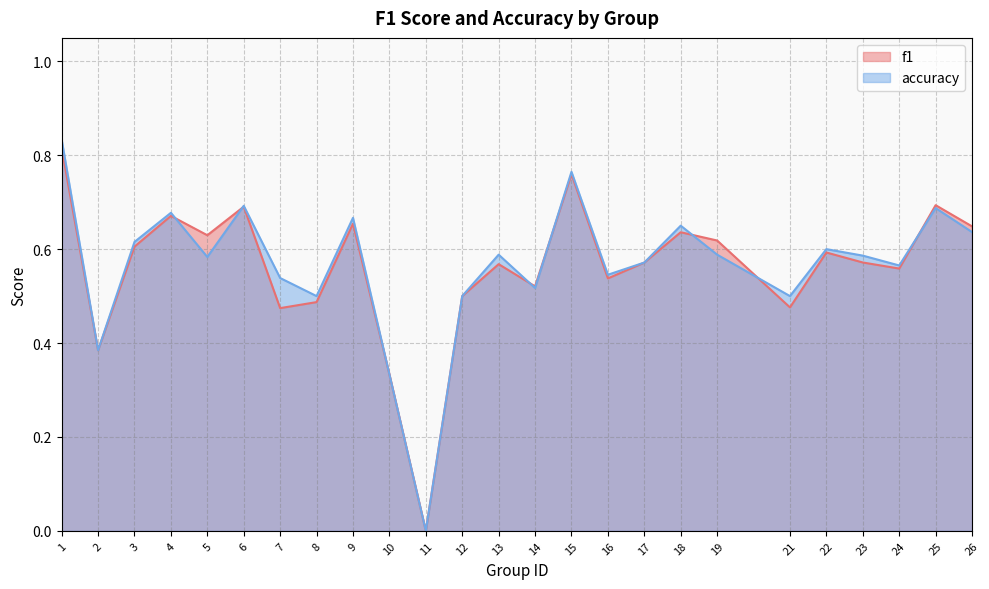

Reading left to right, transcribe all the data shown in this chart.

f1: 0.8	0.4	0.6	0.7	0.6	0.7	0.5	0.5	0.7	0.3	0.0	0.5	0.6	0.5	0.8	0.5	0.6	0.6	0.6	0.5	0.6	0.6	0.6	0.7	0.6
accuracy: 0.8	0.4	0.6	0.7	0.6	0.7	0.5	0.5	0.7	0.3	0.0	0.5	0.6	0.5	0.8	0.5	0.6	0.7	0.6	0.5	0.6	0.6	0.6	0.7	0.6